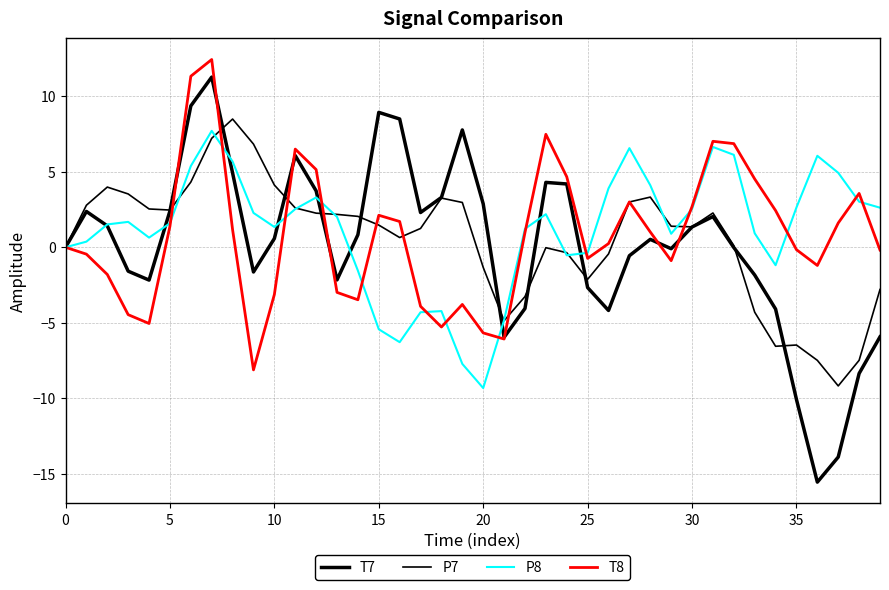

How many lines are shown in the chart?

4